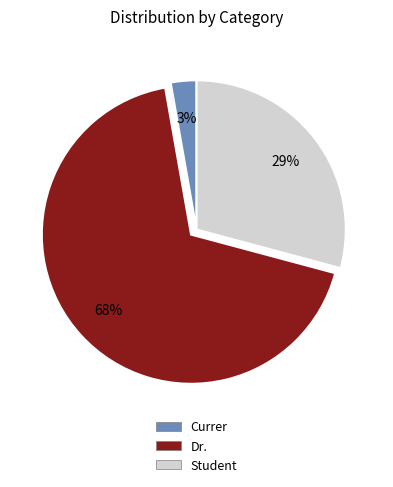

Does any single category account for the majority?

Yes